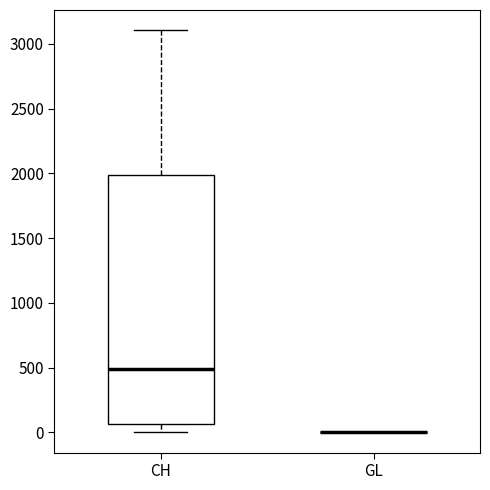

Reading left to right, read every box against the y-axis: the position of its median line, the range the box covers, and the ends of its whiskers. The values are not printed on the chart, so give them approximately, as read against the axis.

CH: median 500, box 50 to 2000, whiskers 0 to 3100
GL: box collapsed to a line at 0, whiskers 0 to 0